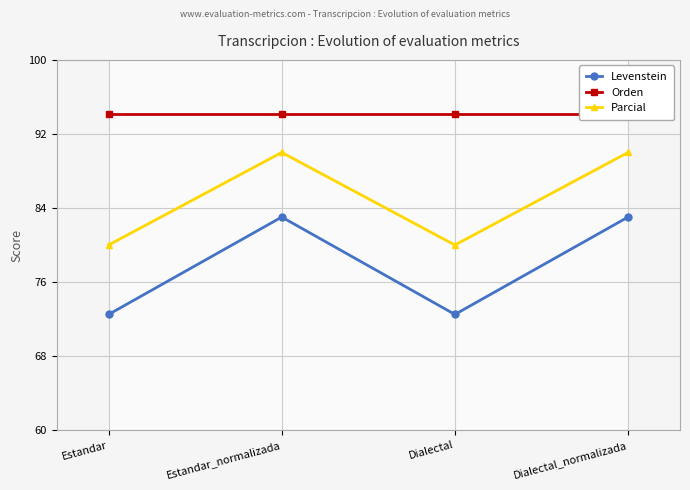

What is the sum of the Orden values at Dialectal_normalizada and Estandar_normalizada?

188.4